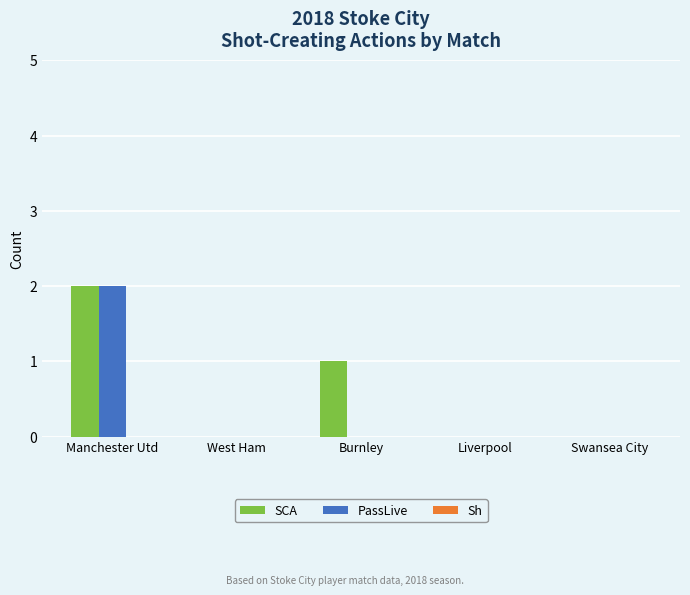

The SCA series shows 2 at Burnley. True or false?

False